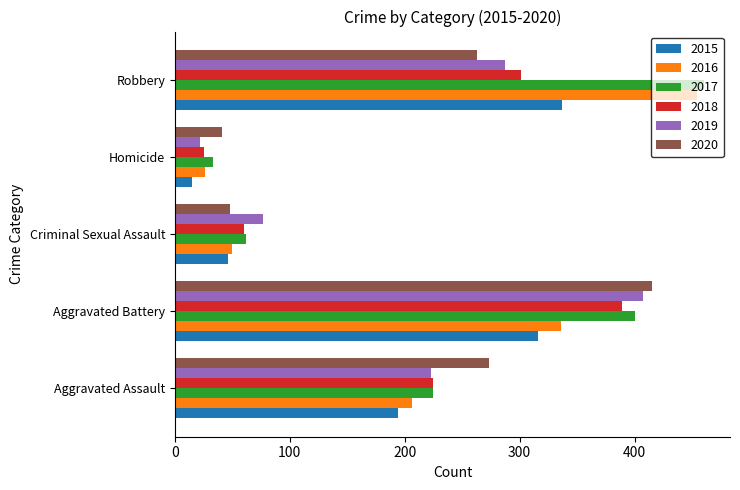

What is the total value across all series at Homicide?

162